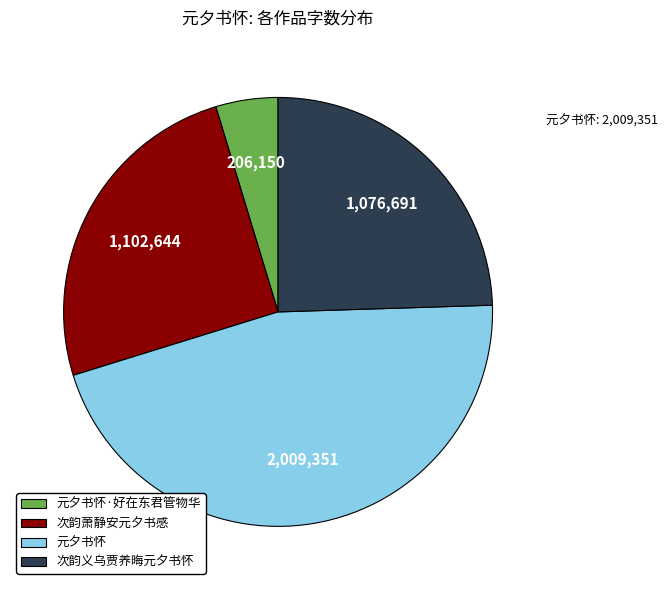

Combined, do 元夕书怀·好在东君管物华 and 次韵义乌贾养晦元夕书怀 account for over 50%?

No